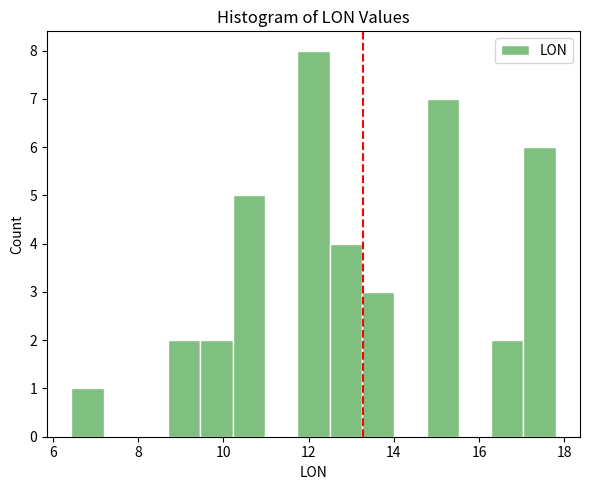

Around what value on the x-axis is the tallest bar? Give the approximate position of its centre, as read against the axis.

12.2